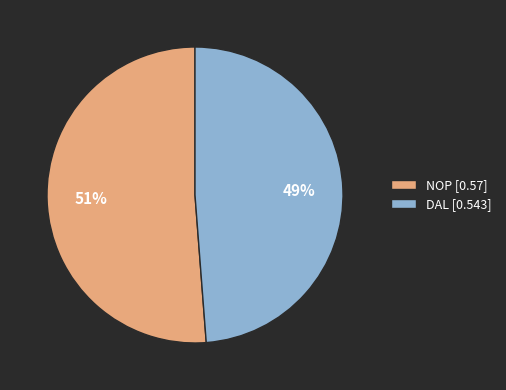

To the nearest percent, what is the average slice percentage?

50%